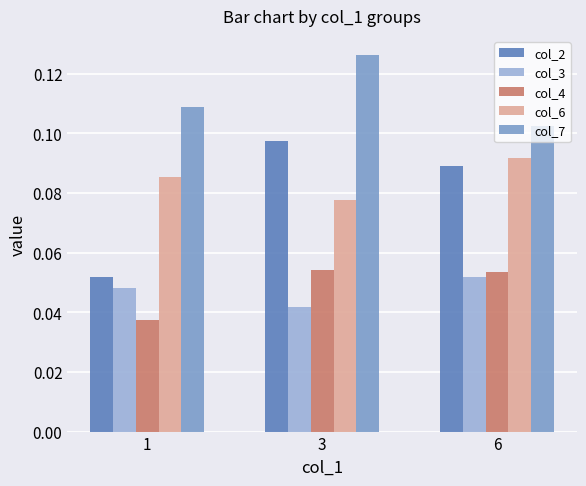

How many col_2 values are between 0 and 1?

3